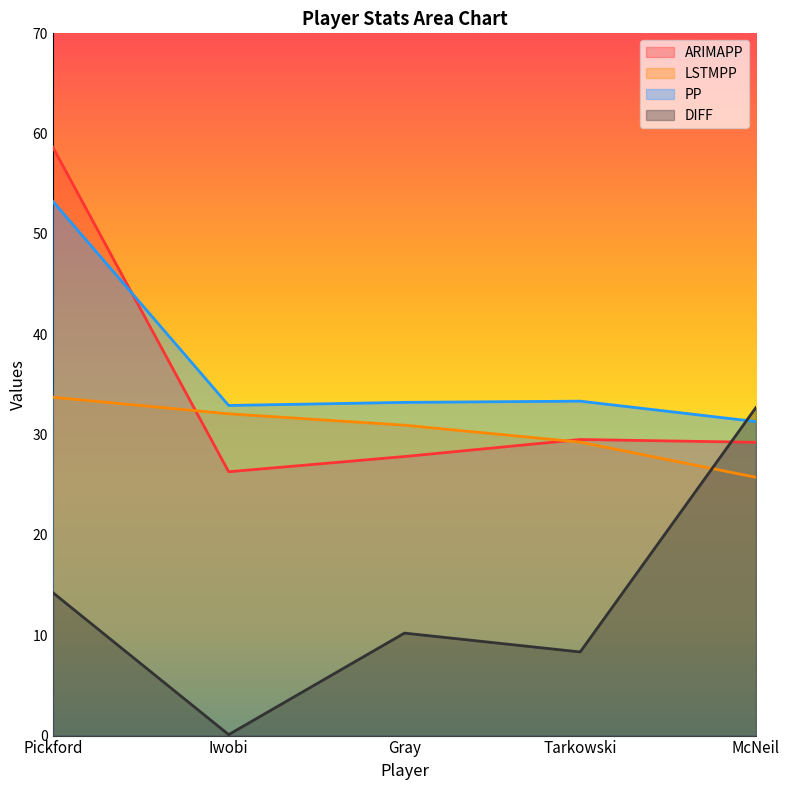

What is the difference between the maximum and minimum values in the LSTMPP series?

8.0